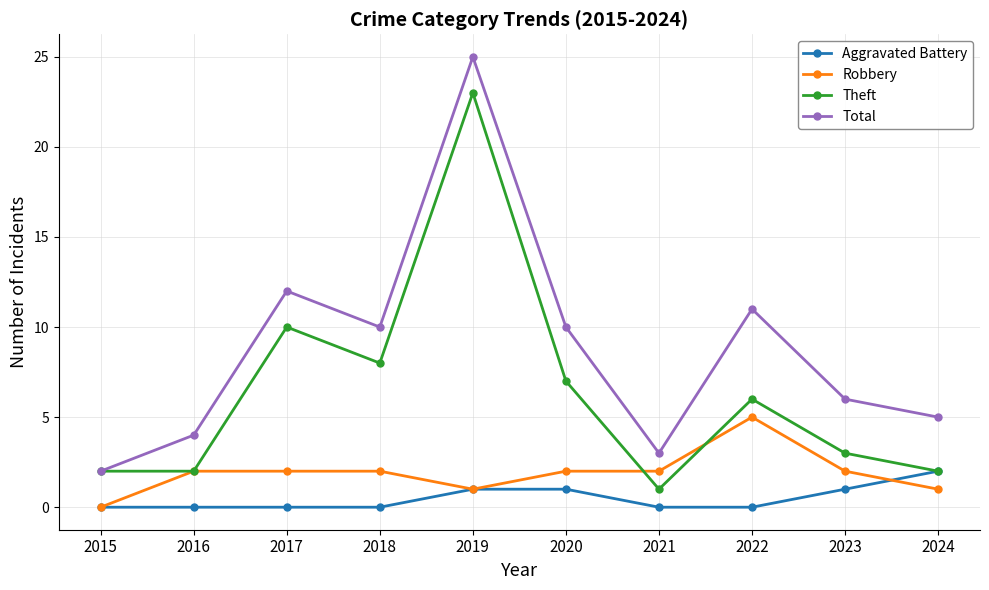

At which category is the sum across all series the highest?

2019